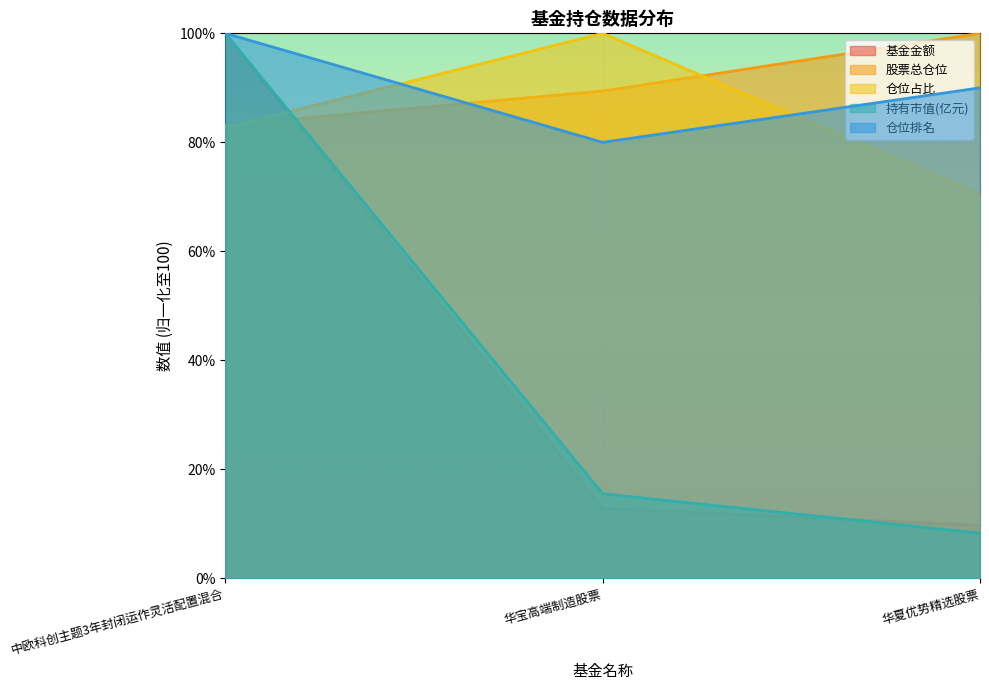

Between 中欧科创主题3年封闭运作灵活配置混合 and 华夏优势精选股票, which series saw the biggest shift?

持有市值(亿元)